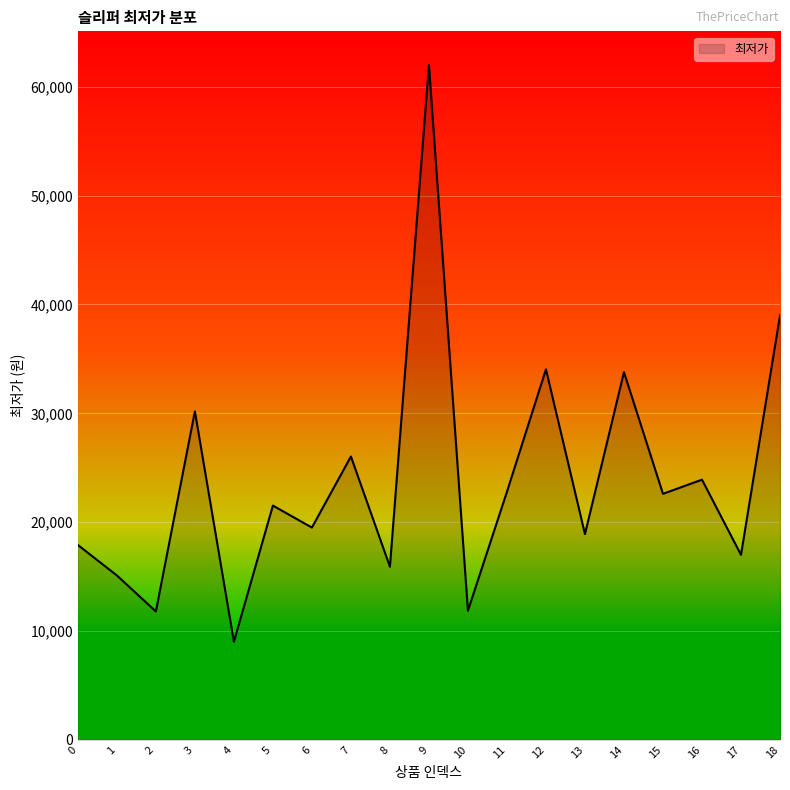

The value at 4 is 9010. True or false?

True